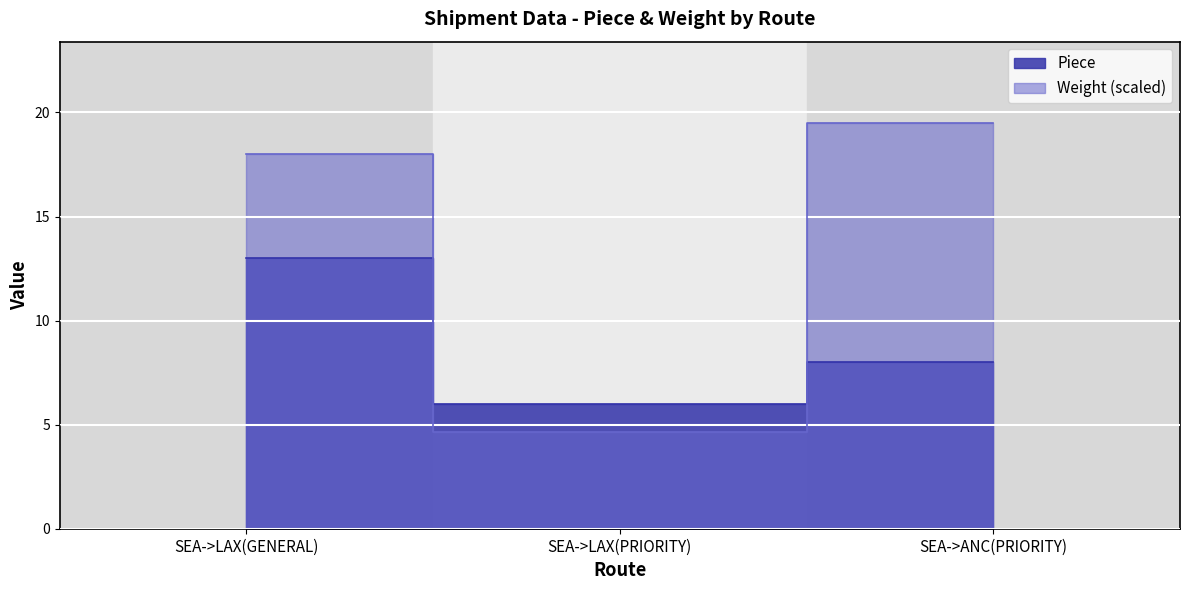

Which has a higher value, SEA->LAX(PRIORITY) or SEA->LAX(GENERAL)?

SEA->LAX(GENERAL)